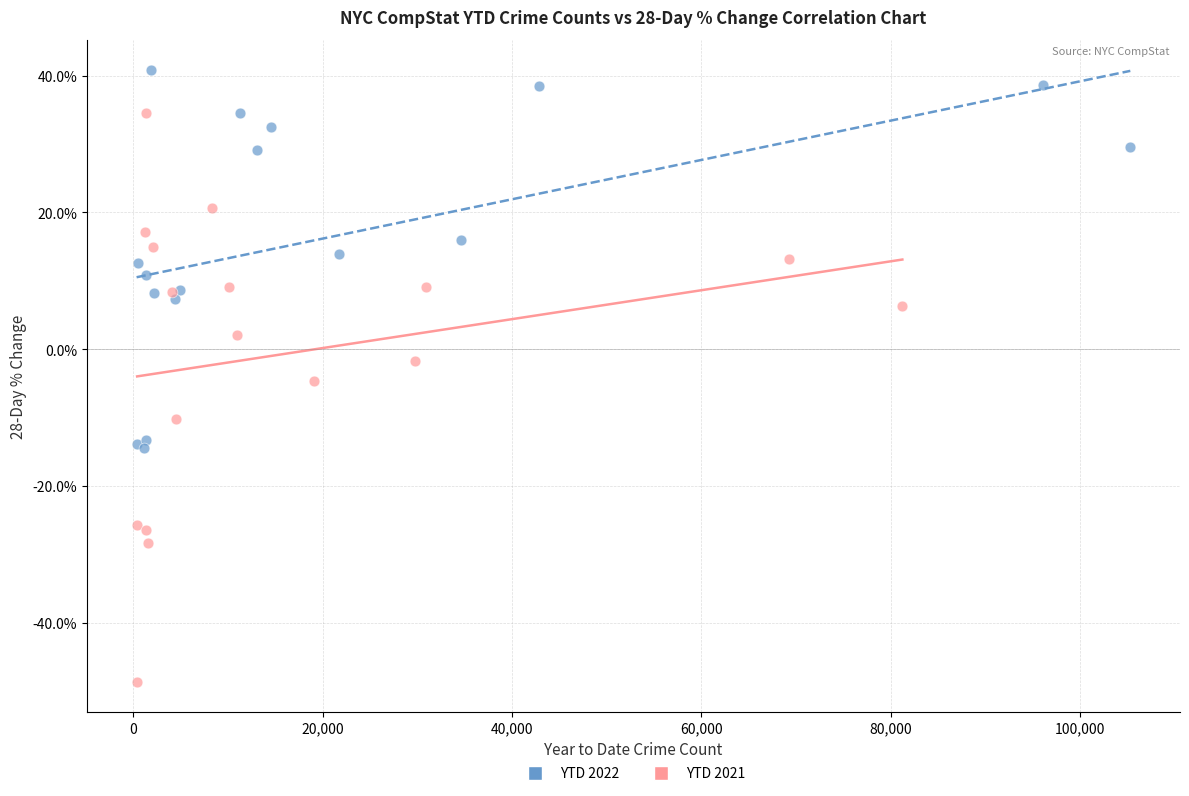

Which series has the widest spread of Y values?

YTD 2021